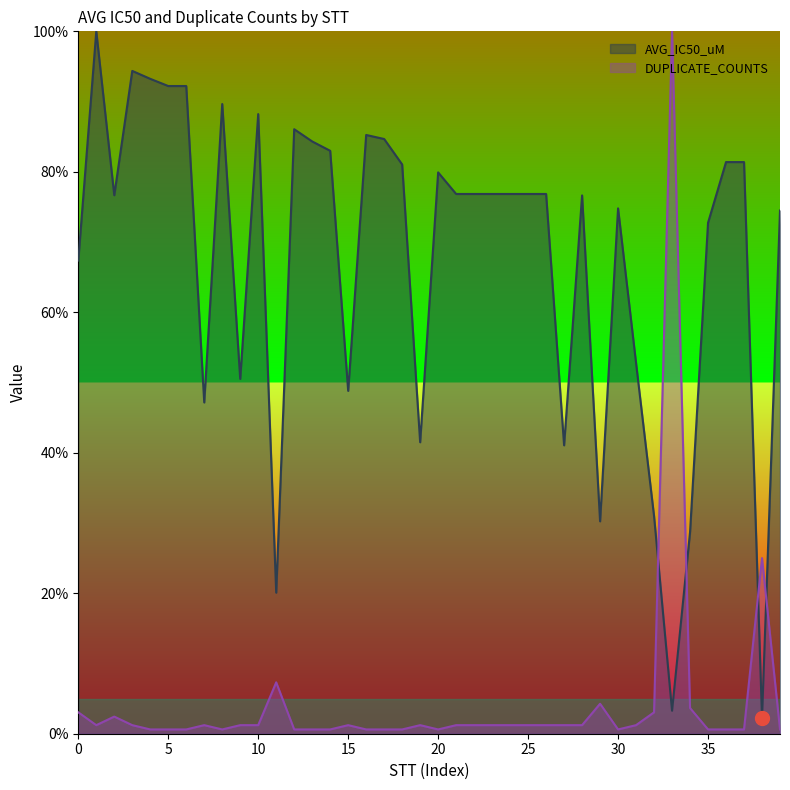

Reading right to left, list all the values displayed in this chart.

AVG_IC50_uM: 74.5	2.3	81.4	81.4	72.7	28.7	3.3	31.0	52.8	74.8	30.2	76.6	41.1	76.8	76.8	76.8	76.8	76.8	76.8	79.9	41.5	81.0	84.7	85.2	48.8	83.0	84.3	86.1	20.1	88.2	50.5	89.7	47.2	92.2	92.2	93.2	94.4	76.7	100.0	67.4
DUPLICATE_COUNTS: 0.6	25.0	0.6	0.6	0.6	3.7	100.0	3.0	1.2	0.6	4.3	1.2	1.2	1.2	1.2	1.2	1.2	1.2	1.2	0.6	1.2	0.6	0.6	0.6	1.2	0.6	0.6	0.6	7.3	1.2	1.2	0.6	1.2	0.6	0.6	0.6	1.2	2.4	1.2	3.0